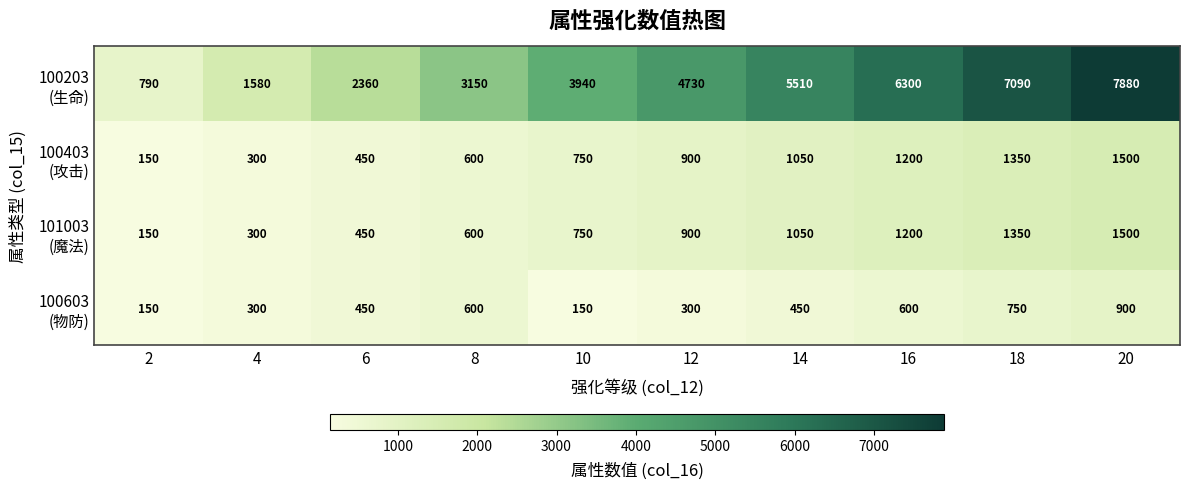

What is the total value across all series at 4?

2480